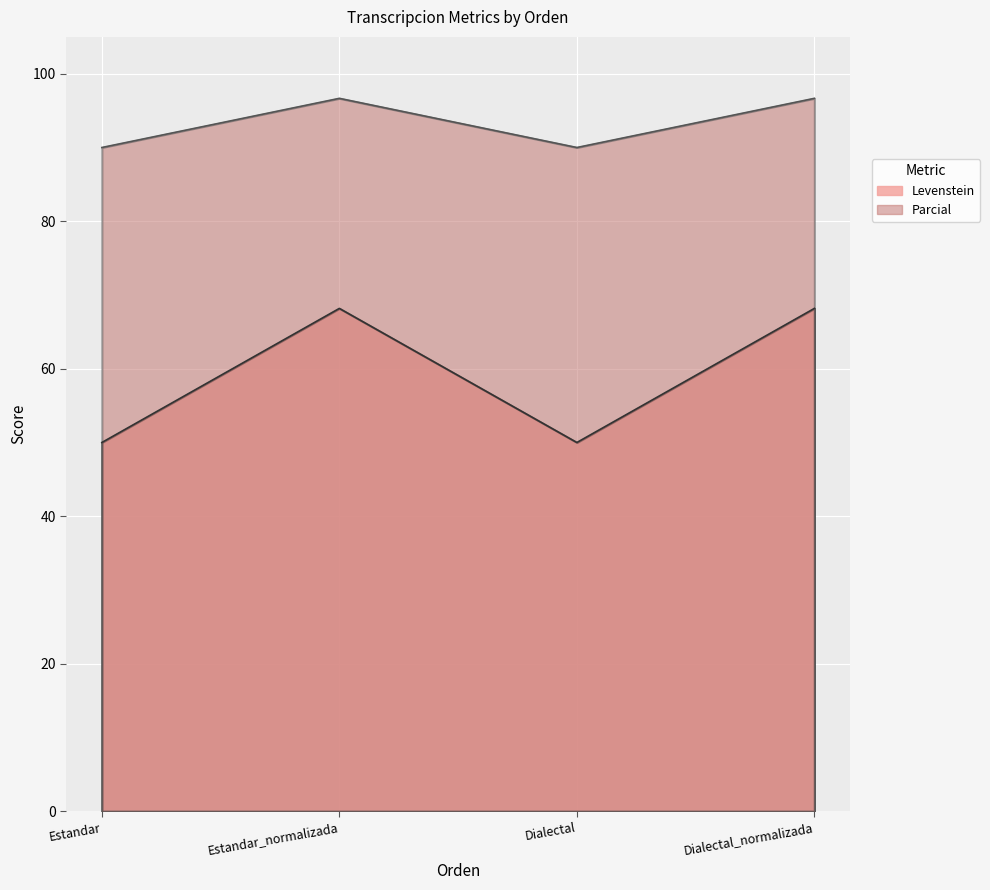

List the labels in order of Parcial value, smallest first.

Estandar, Dialectal, Estandar_normalizada, Dialectal_normalizada